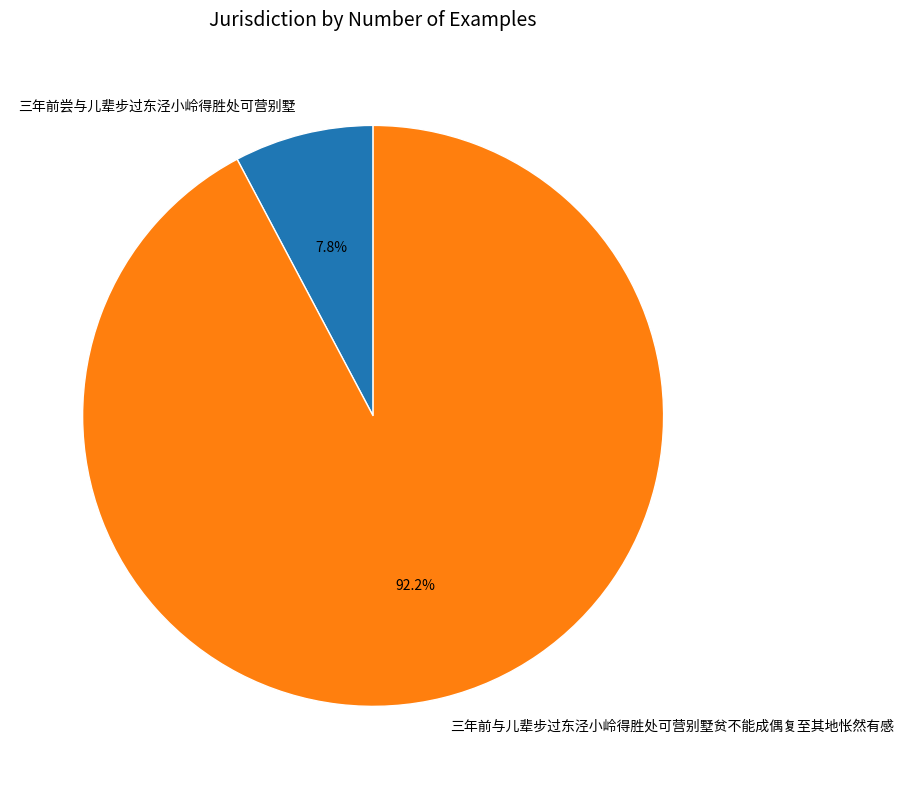

Which slice is the smallest?

三年前尝与儿辈步过东泾小岭得胜处可营别墅